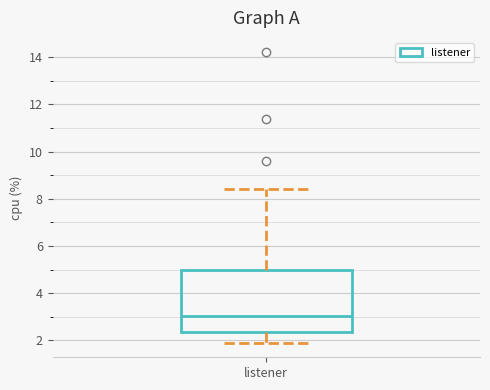

Read this box plot against the y-axis: the position of the median line, the range covered by the box, and the ends of both whiskers. The values are not printed on the chart, so give them approximately, as read against the axis.

median 3.0, box 2.4 to 5.0, whiskers 2.0 to 8.4